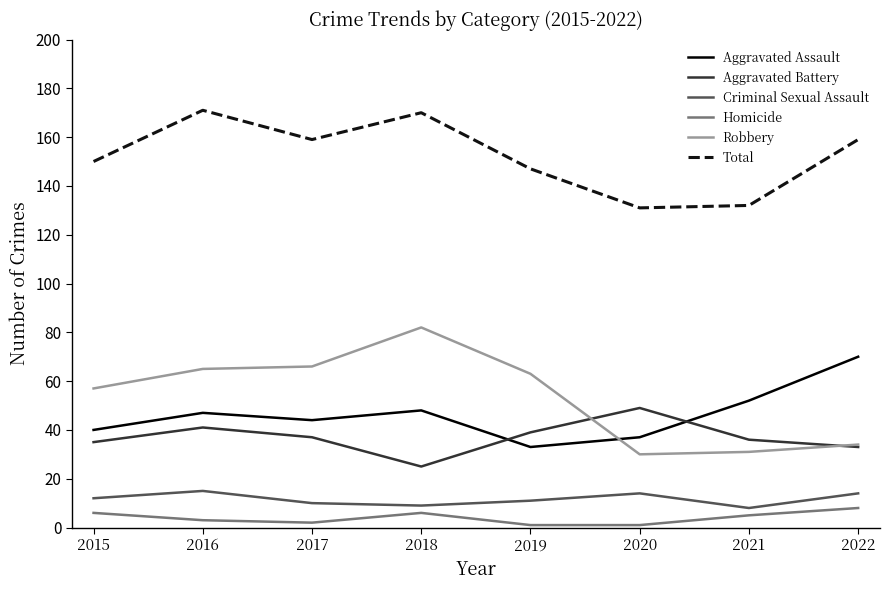

The value of Criminal Sexual Assault at 2016 is 15. True or false?

True